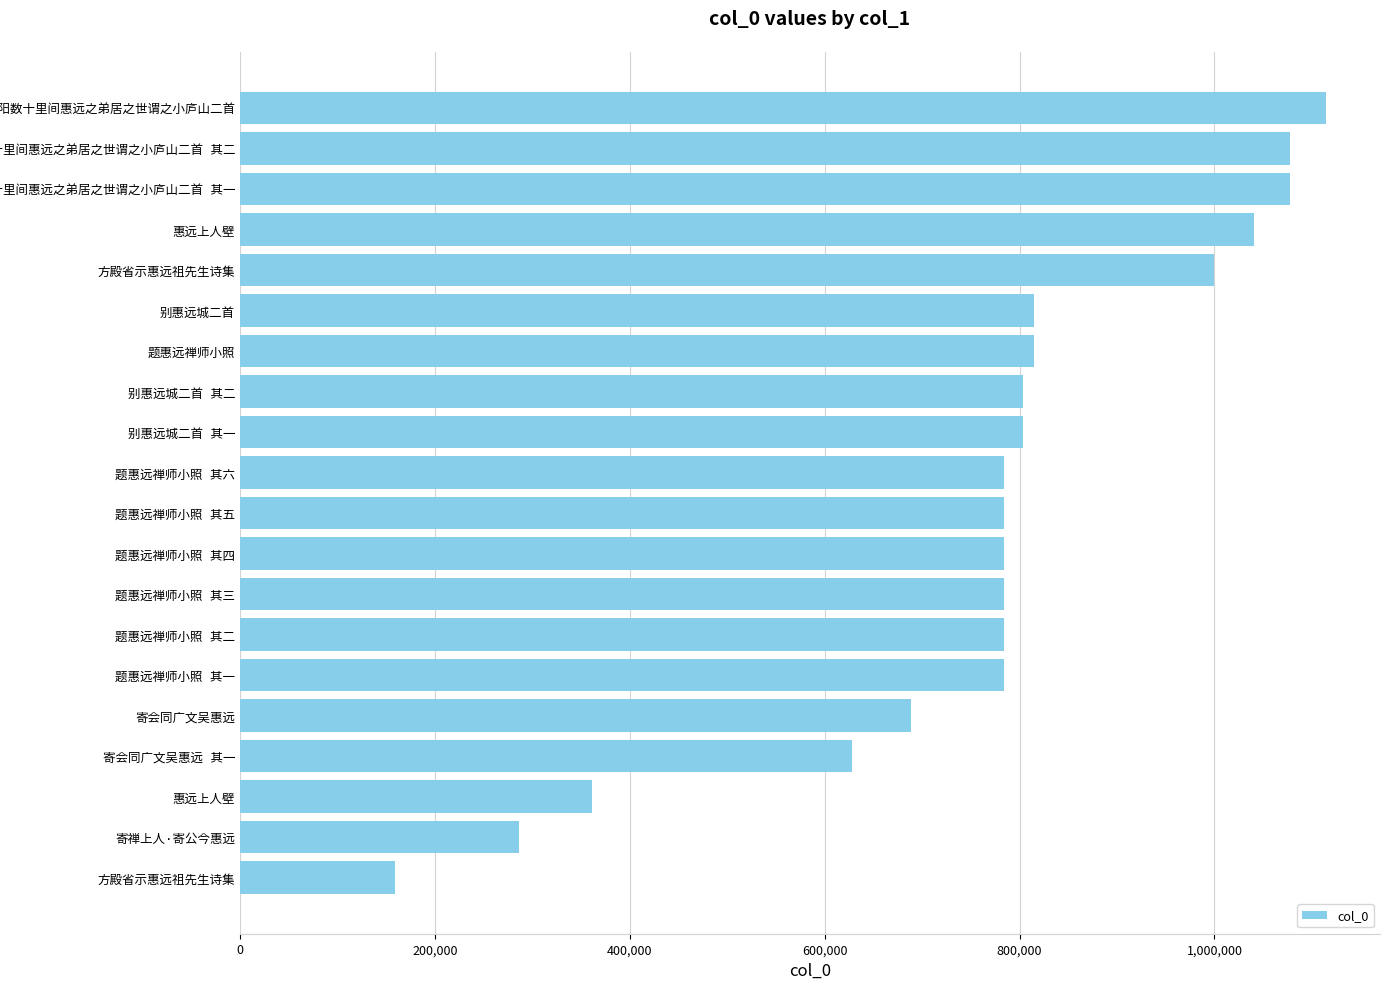

Are the bars horizontal?

Yes